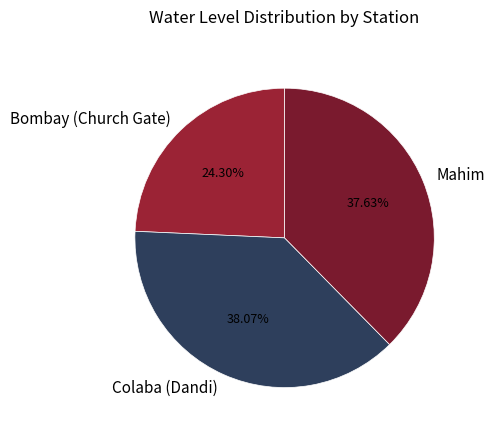

To the nearest percent, what is the average slice percentage?

33%